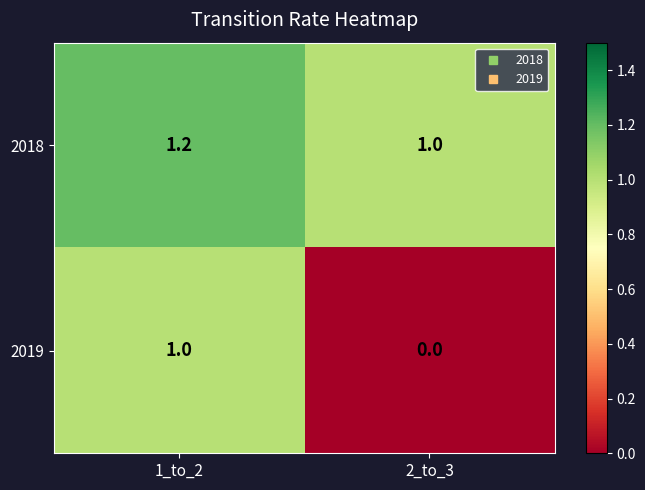

Rank the series by their maximum value, from lowest to highest.

2019, 2018